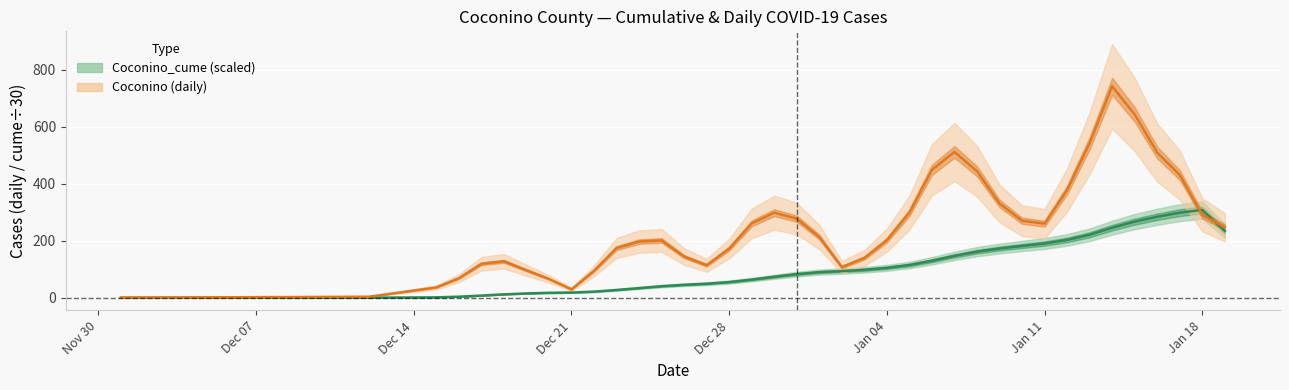

True or false: Coconino (daily) has more than 1 interior local peaks.

True